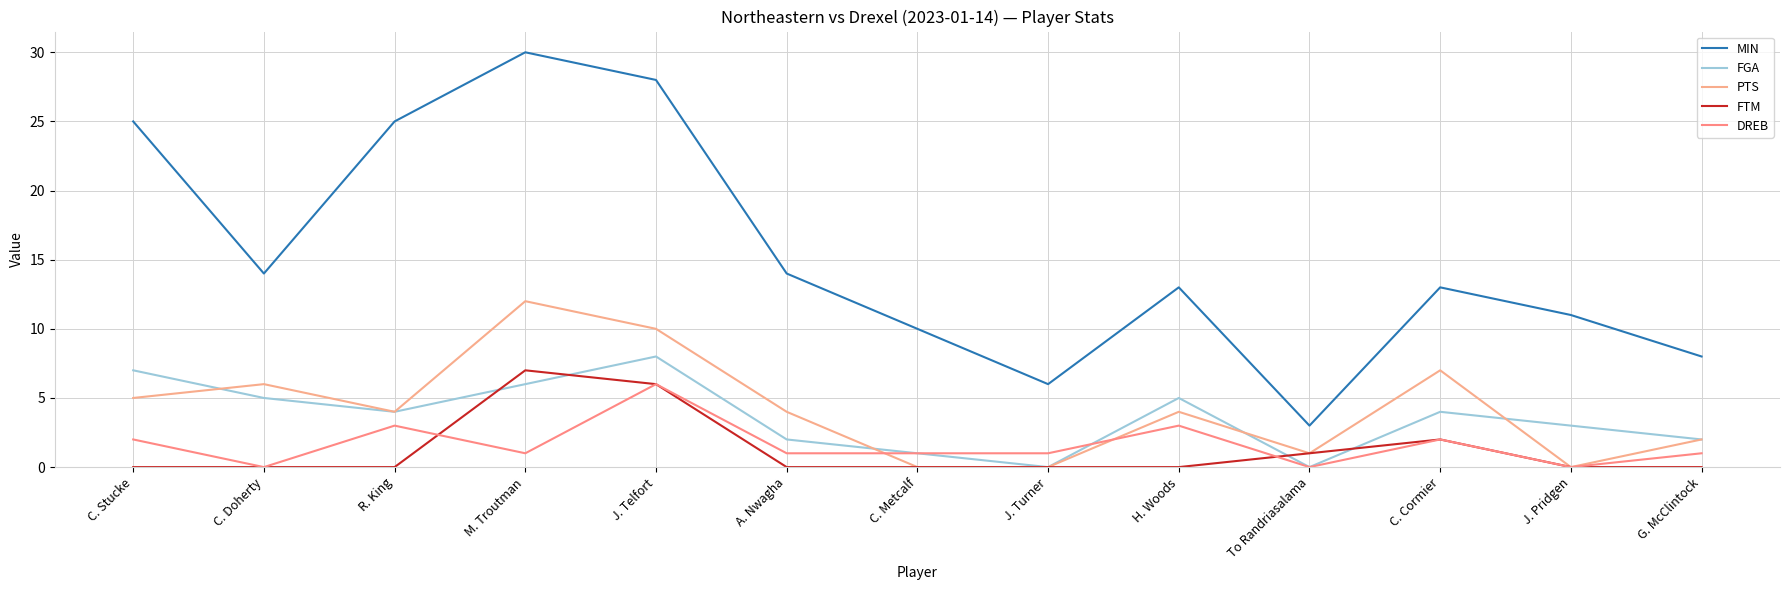

Which series ends up on top after the final intersection of DREB and FGA?

FGA